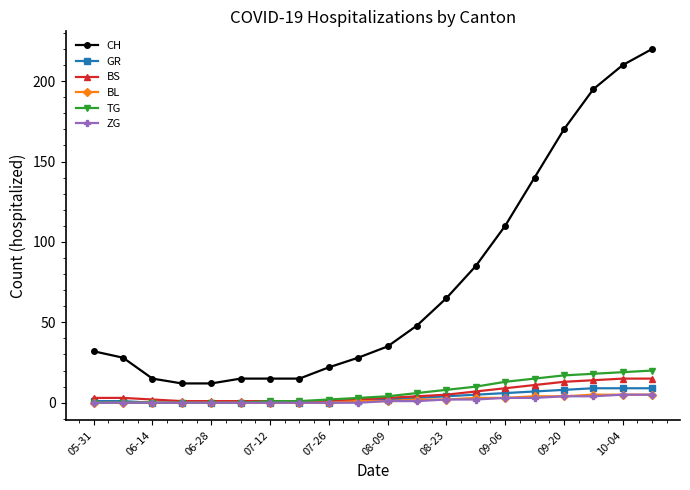

Which series has the widest spread of values?

CH